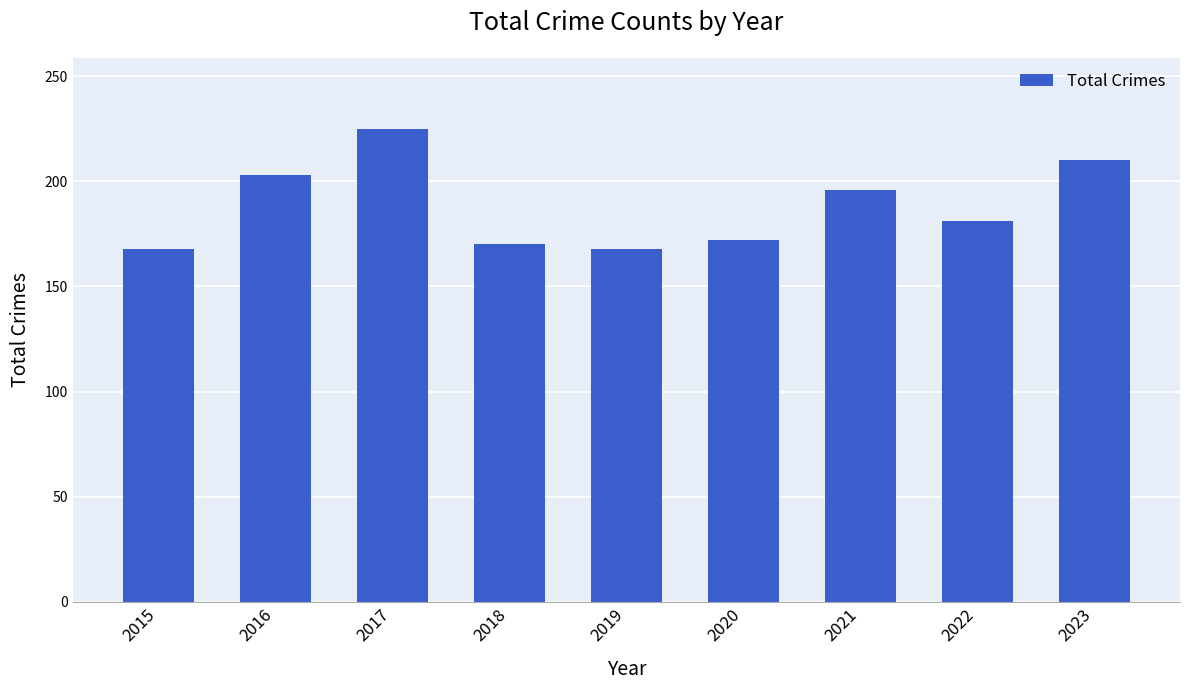

Reading left to right, transcribe all the data shown in this chart.

2015=168	2016=203	2017=225	2018=170	2019=168	2020=172	2021=196	2022=181	2023=210